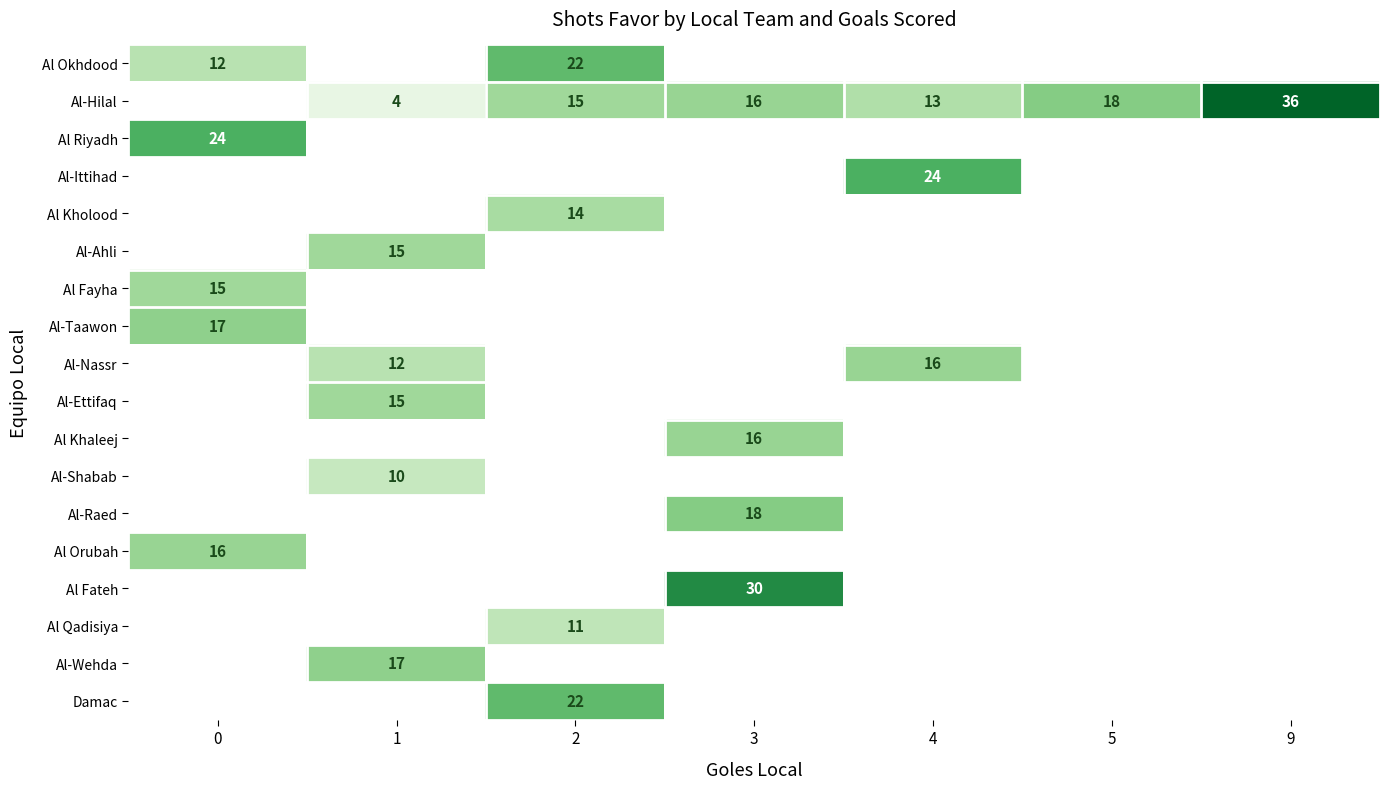

The value of Al Okhdood at 2 is 22. True or false?

True